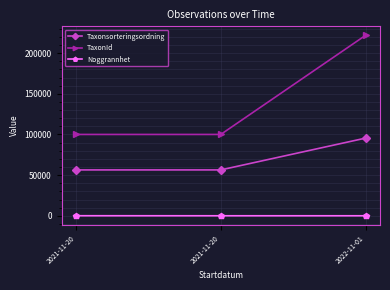

What is the difference between the Taxonsorteringsordning values at 2021-11-20 and 2022-11-01?

39108